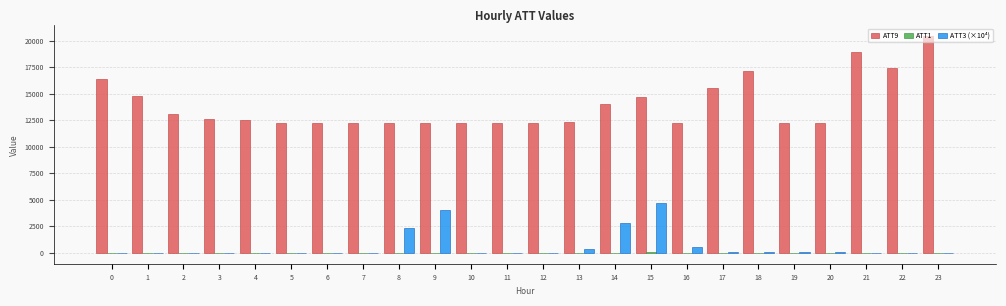

The value of ATT9 at 2 is 3359.6. True or false?

False